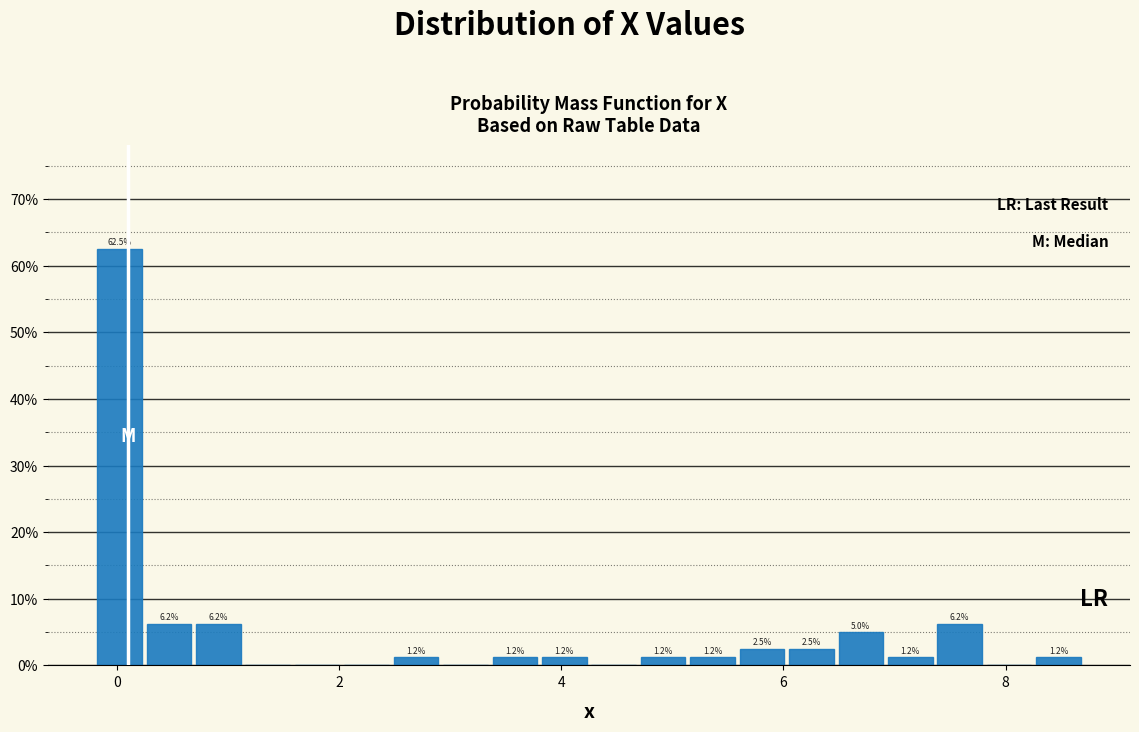

Around what value on the x-axis is the tallest bar? Give the approximate position of its centre, as read against the axis.

0.0